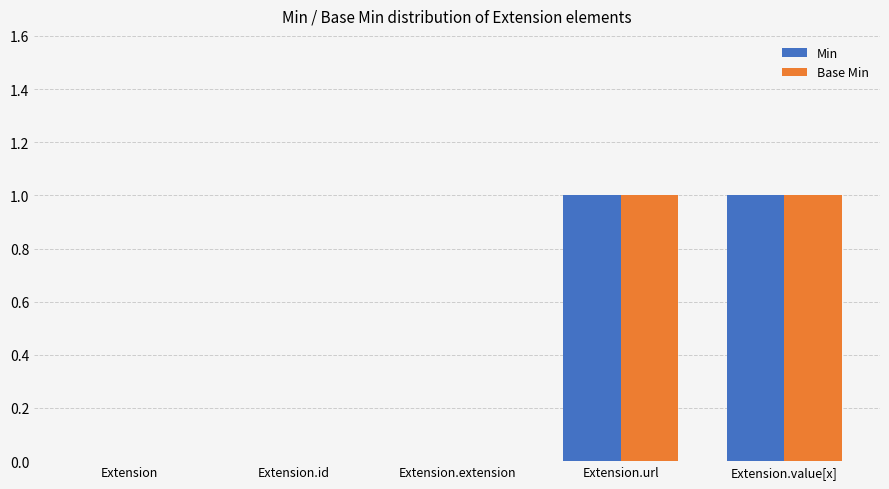

Reading right to left, extract all data points from this chart.

Min: Extension.value[x]=1	Extension.url=1	Extension.extension=0	Extension.id=0	Extension=0
Base Min: Extension.value[x]=1	Extension.url=1	Extension.extension=0	Extension.id=0	Extension=0